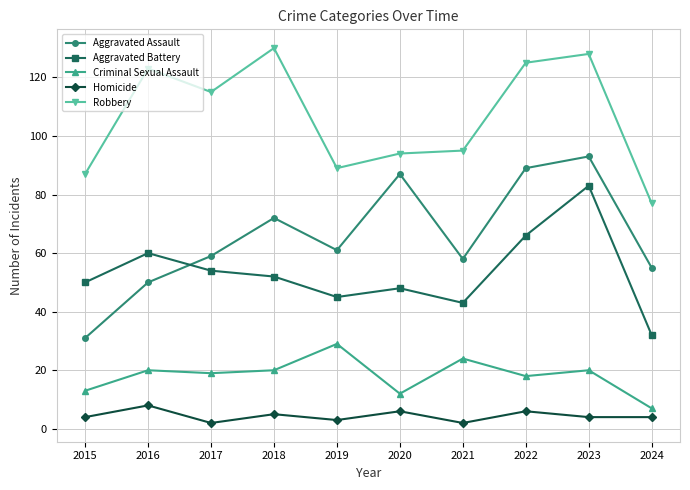

Which series has the largest total across all categories?

Robbery